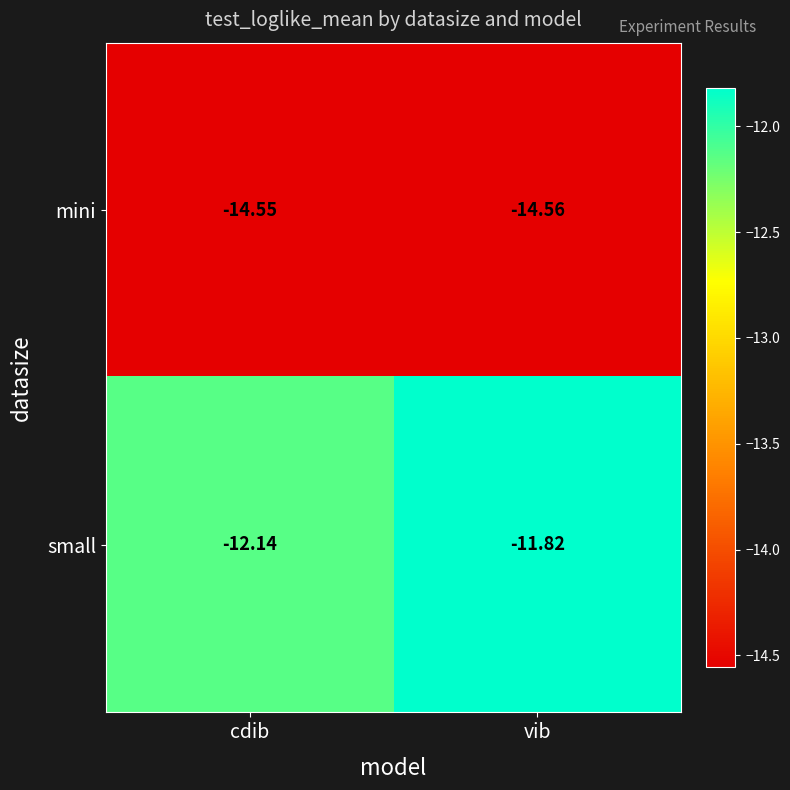

At cdib, list the series in order from smallest to largest.

mini, small